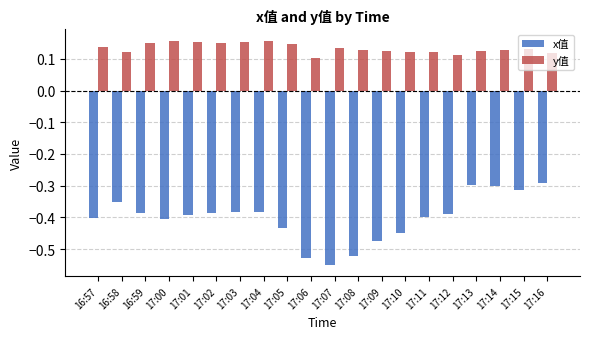

Is the value of x值 at 17:03 greater than the value of y值 at 17:16?

No